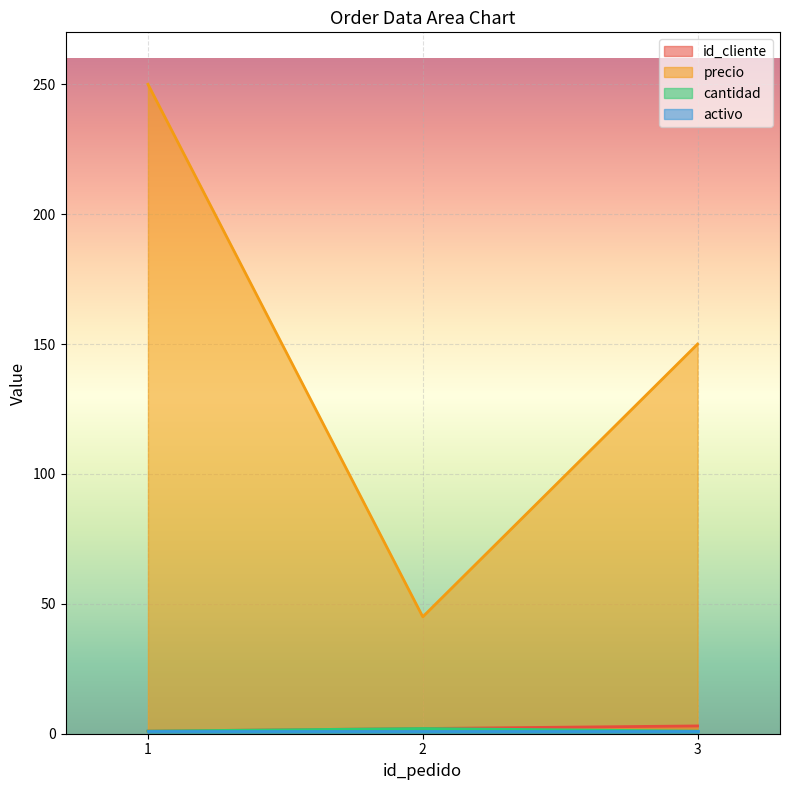

What is the difference between the maximum and minimum values in the precio series?

205